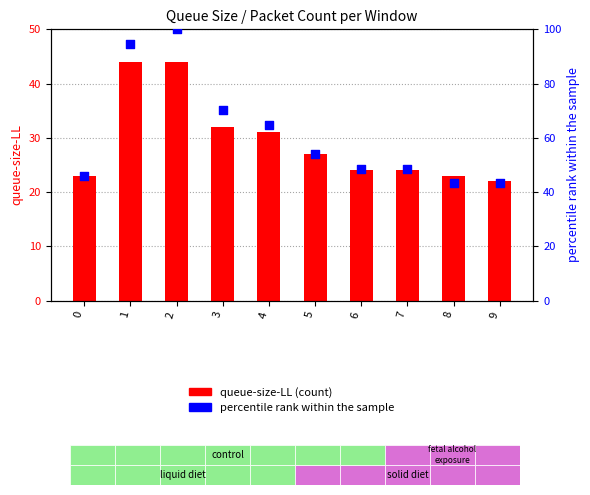

Which series has the widest spread of Y values?

10.0.1.13:3000 -> 10.0.0.13:57797 (% rank)